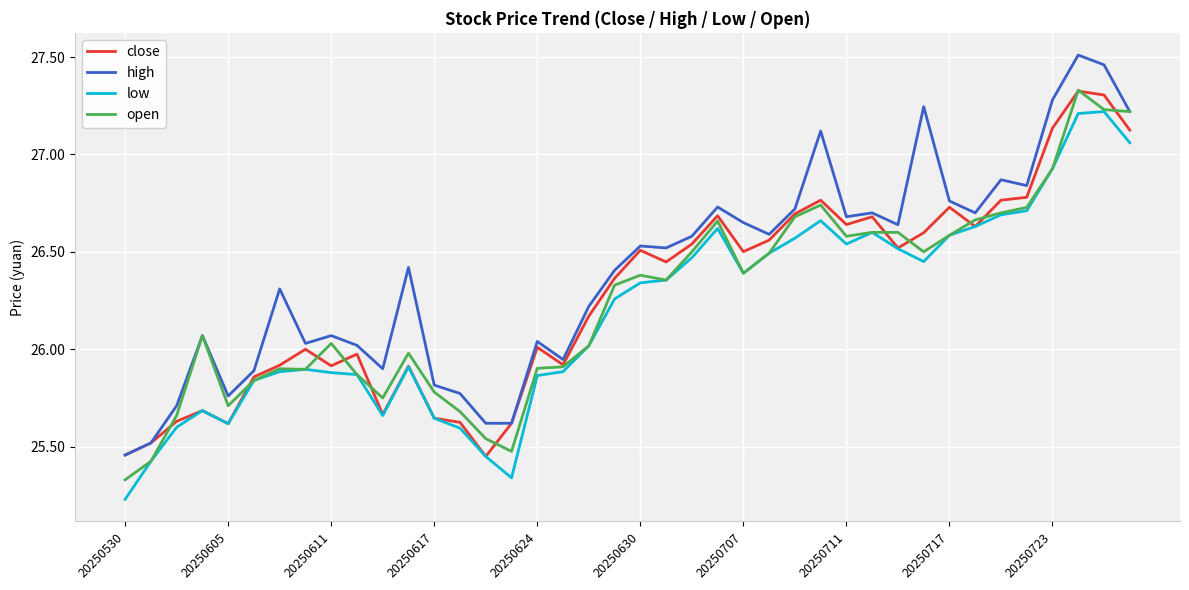

What are all the series names shown in the legend?

close, high, low, open